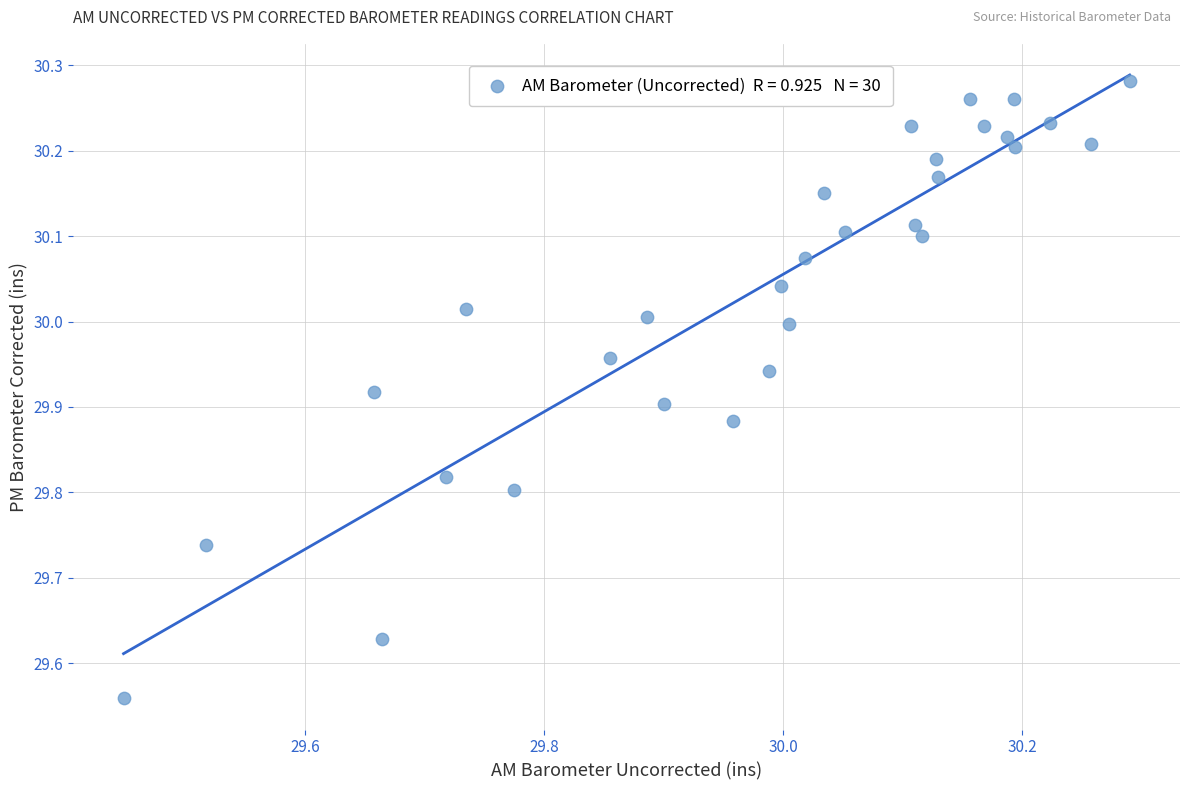

What is the range of X values (max minus min)?

0.8